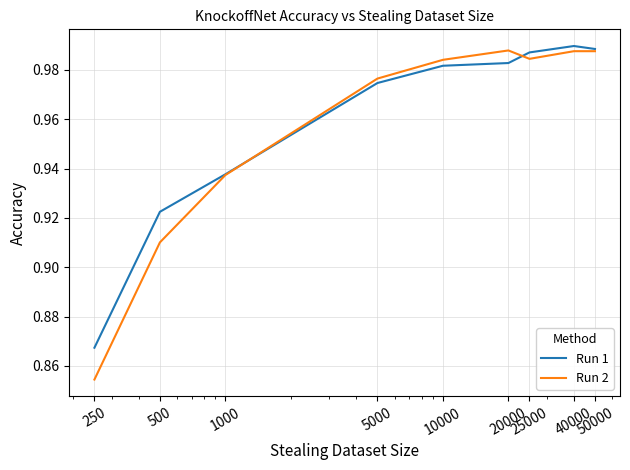

Which series has the largest range (max minus min)?

Run 2